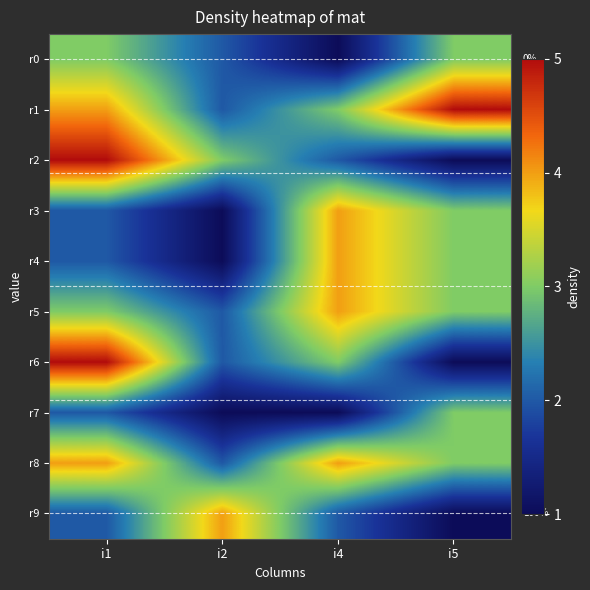

At i5, list the series in order from smallest to largest.

r2, r6, r9, r0, r3, r4, r5, r7, r8, r1